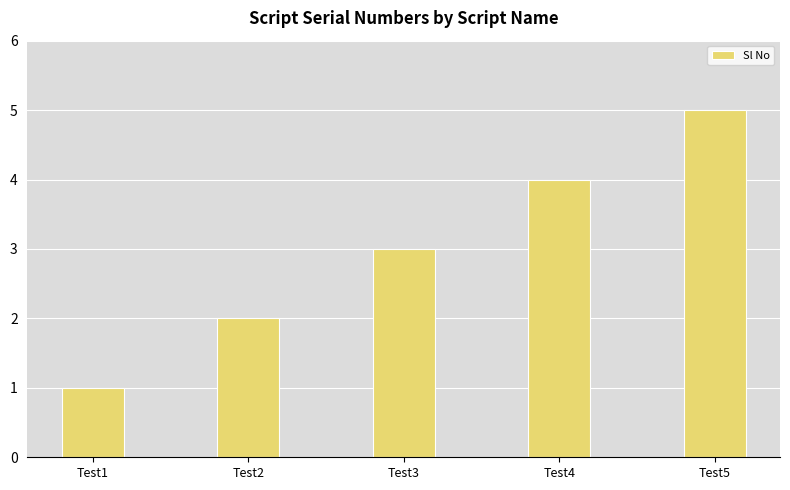

Reading left to right, what are all the values shown in this chart?

Test1=1	Test2=2	Test3=3	Test4=4	Test5=5